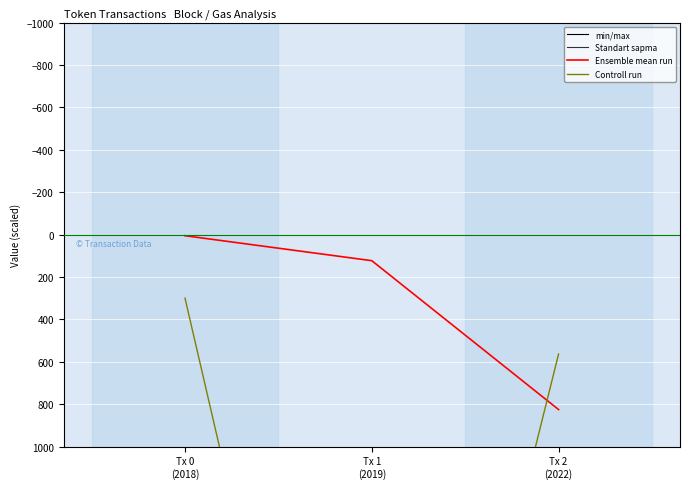

What is the maximum value shown in the chart?

15552270.0